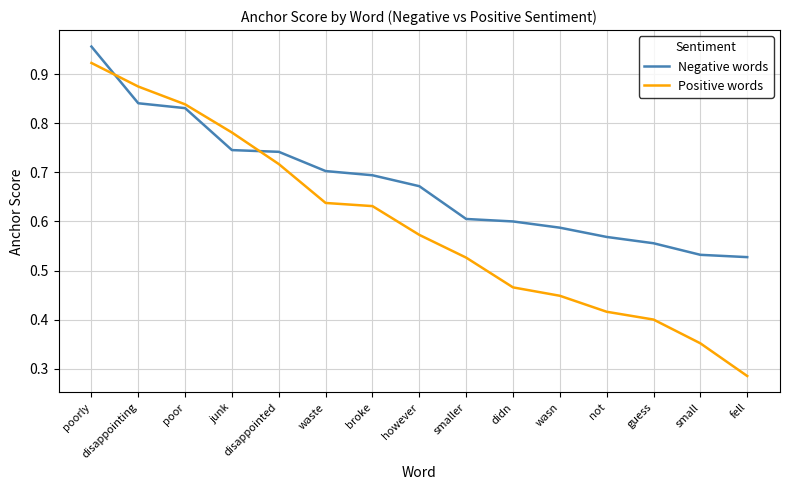

Which series has the widest spread of values?

Positive words